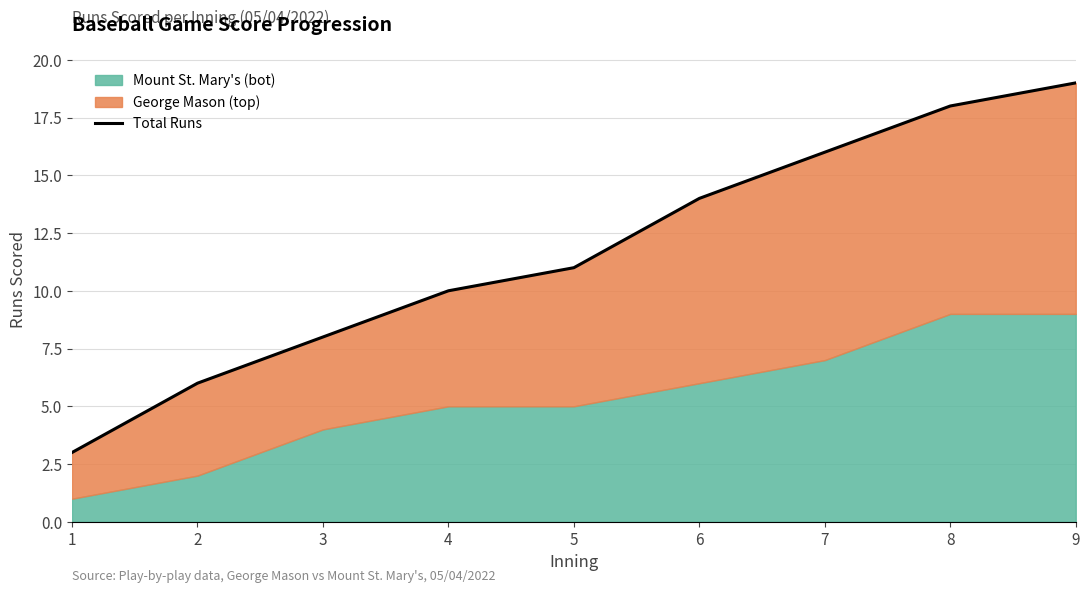

What is the sum of the values at 5 and 2?

17